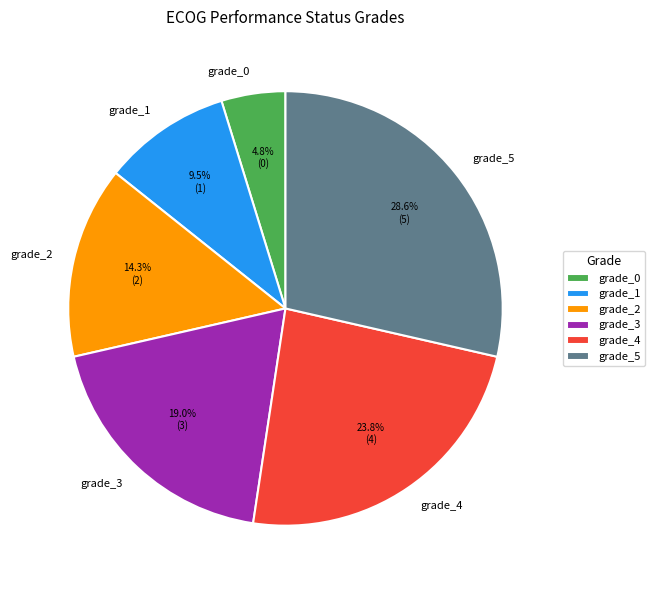

To the nearest percent, what is the difference between the largest and smallest slice percentages?

24%